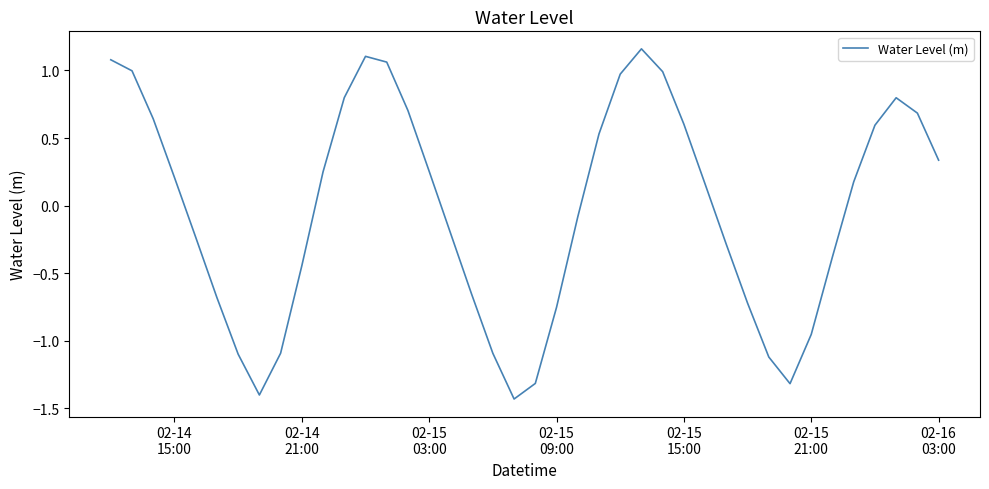

What is the greatest value displayed?

1.2